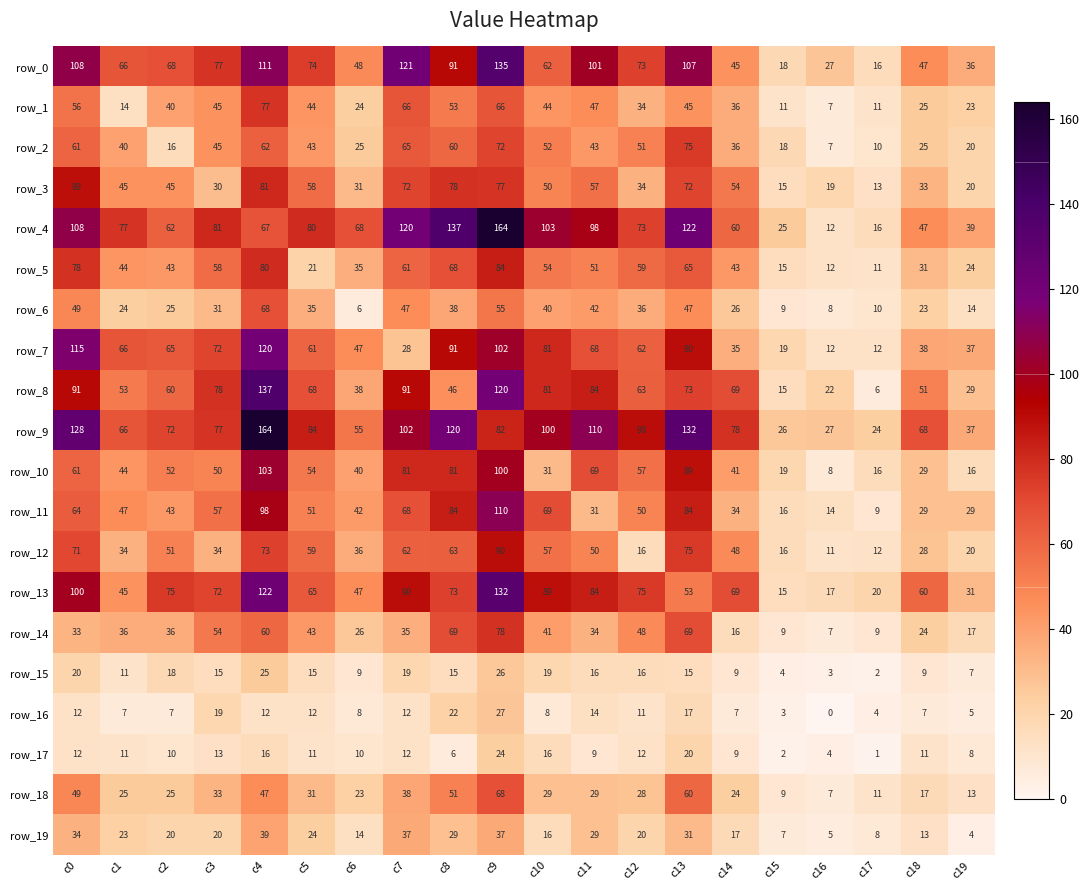

How many data points does each series have?

20